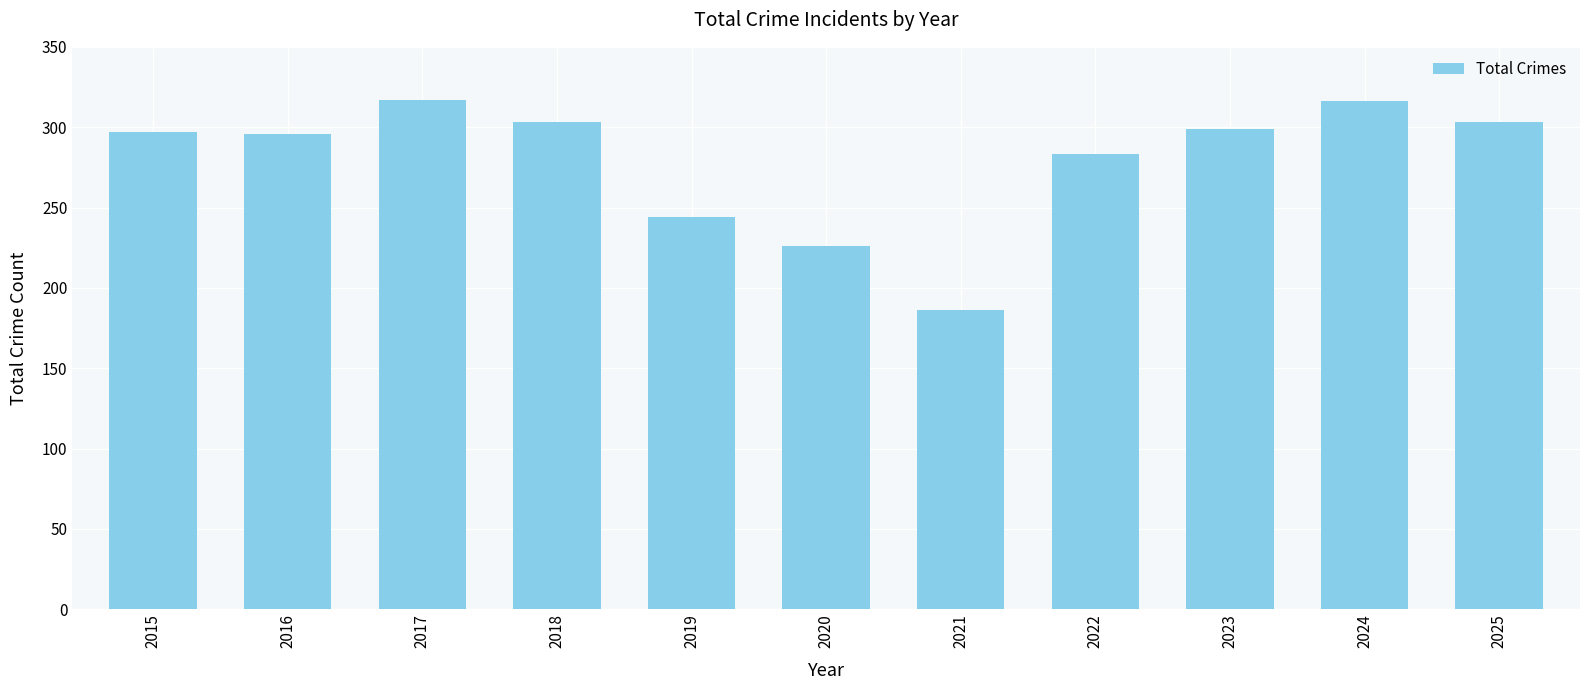

What is the change in value from 2019 to 2025?

+59